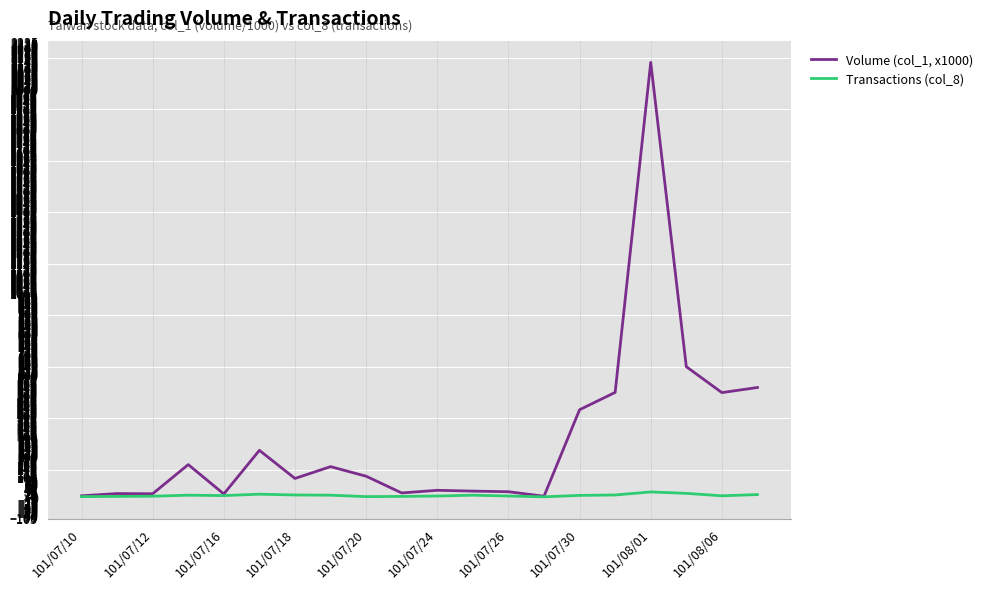

Which series has the largest range (max minus min)?

Volume (col_1, x1000)